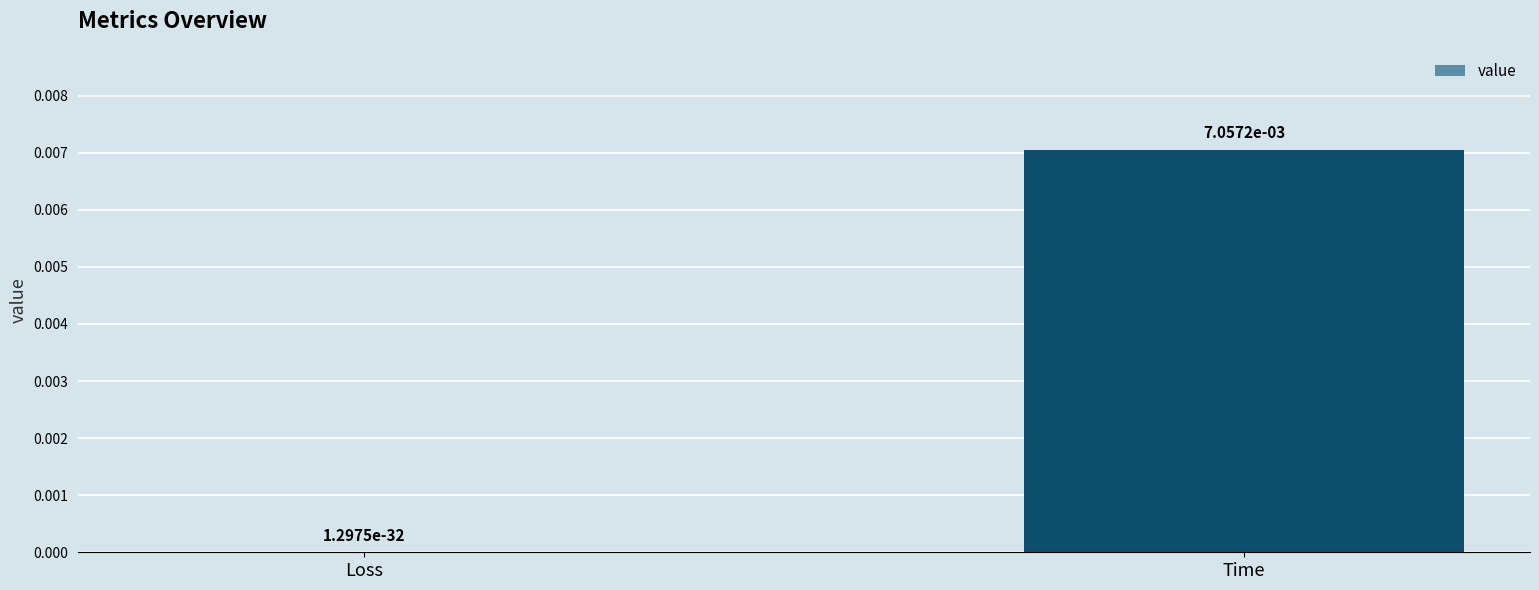

True or false: the data shows 0.0 at Time.

True